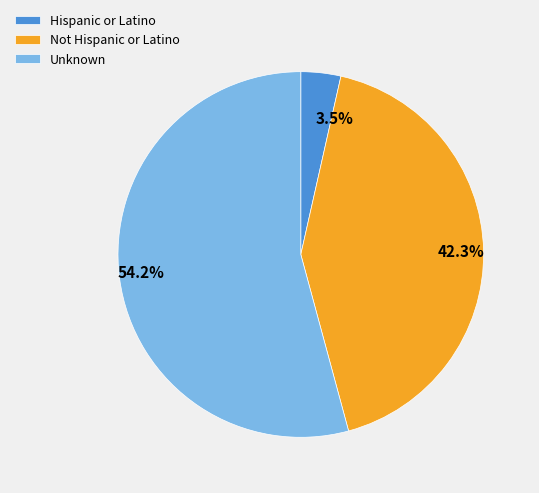

How many segments does this pie chart have?

3